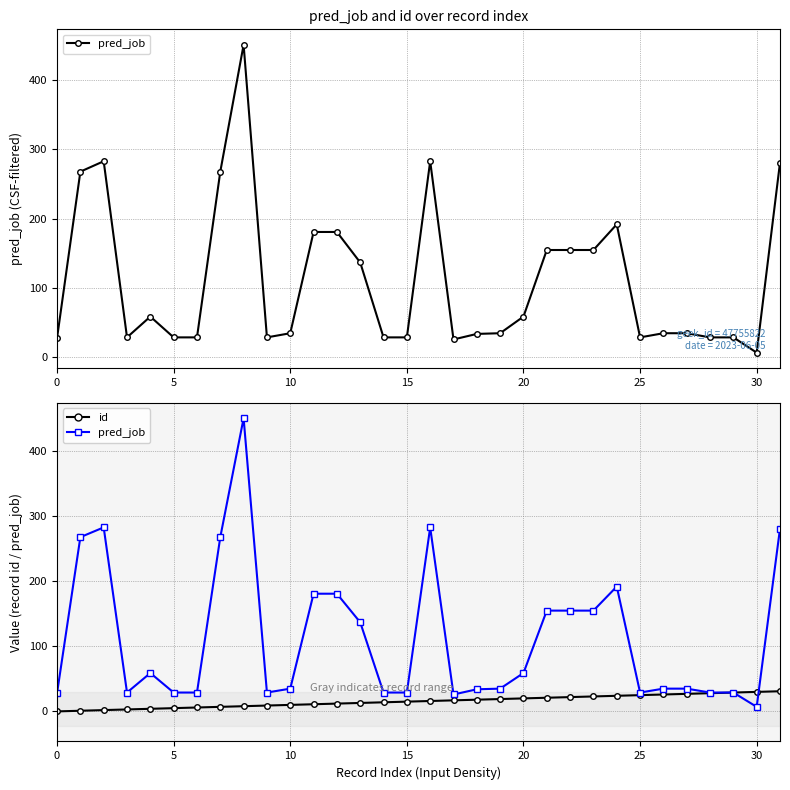

What is the sum of the id values at 26 and 17?

43